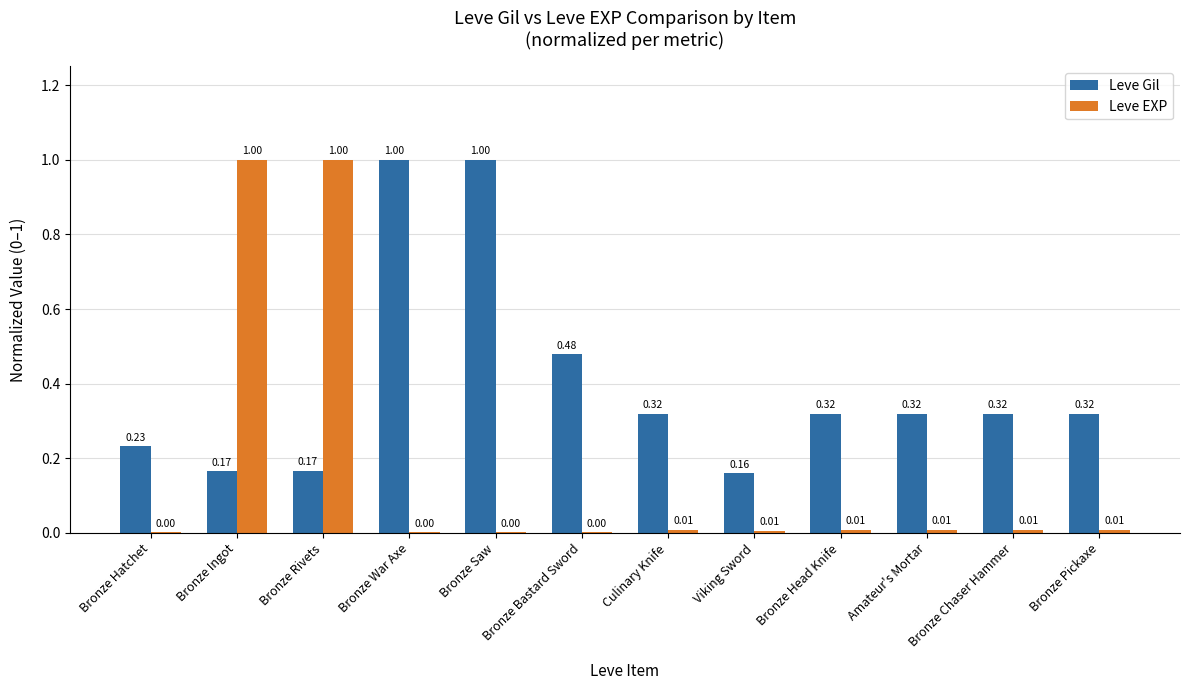

Which series has the largest total across all categories?

Leve Gil